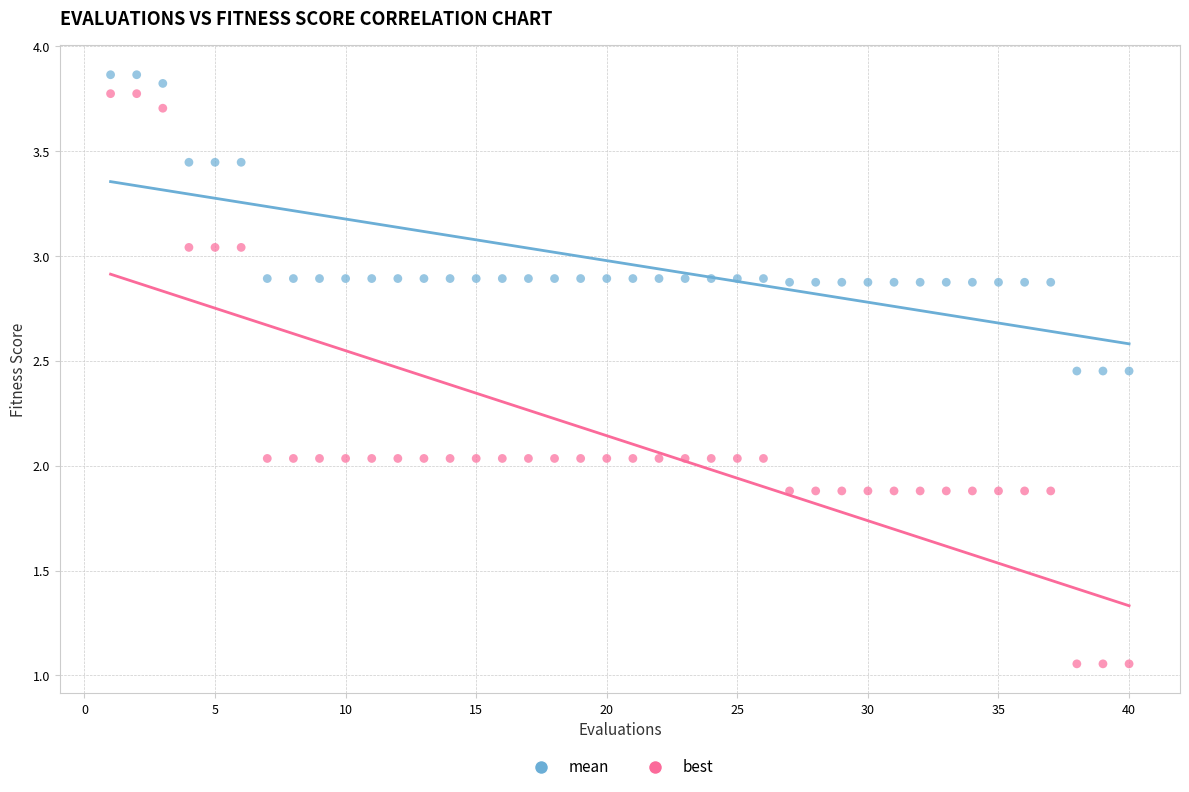

What are all the series names shown in the legend?

mean, best